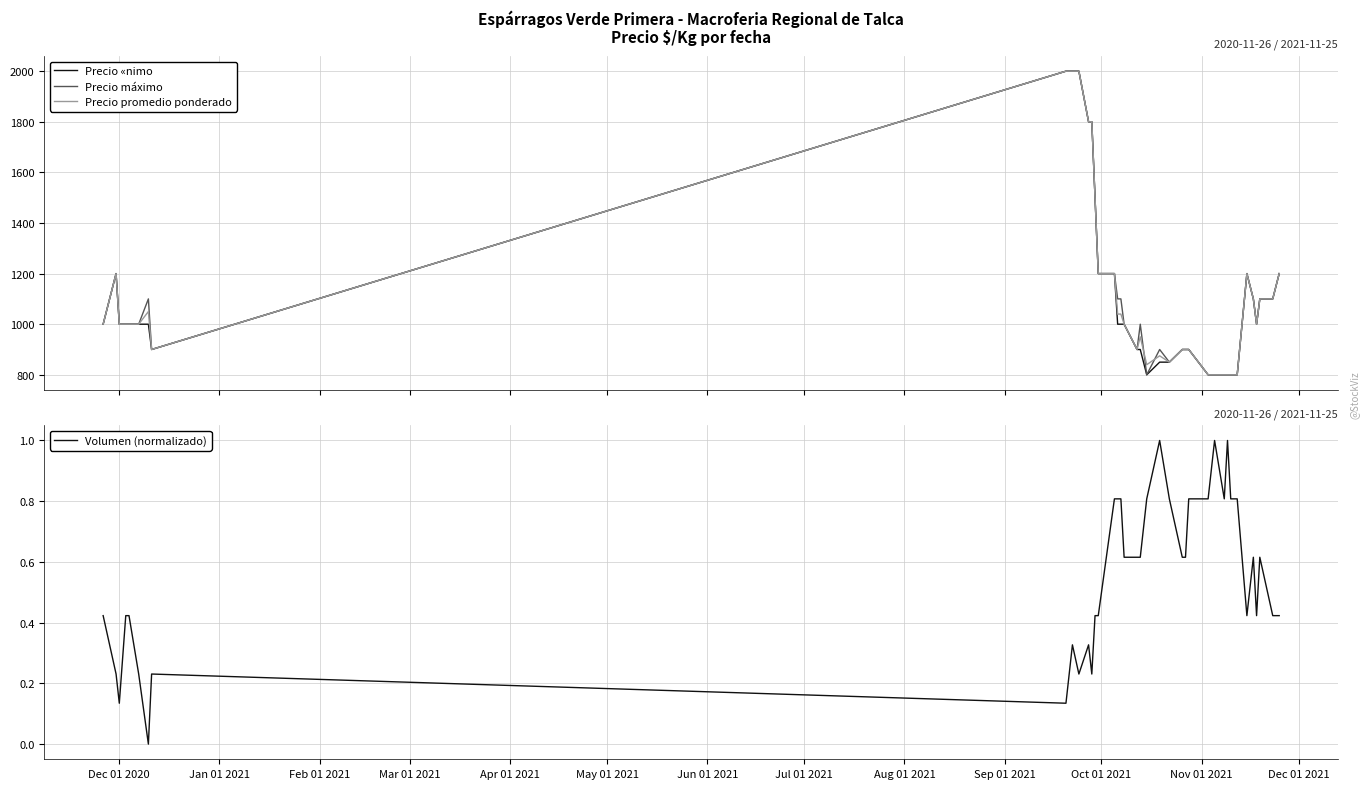

What is the highest value of the Precio «nimo series?

2000